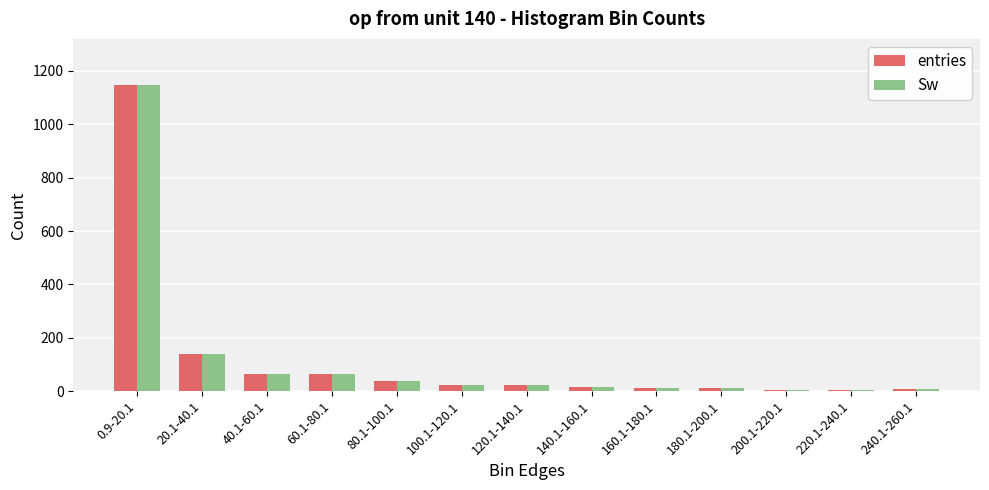

At which label is entries closest to 576?

20.1-40.1